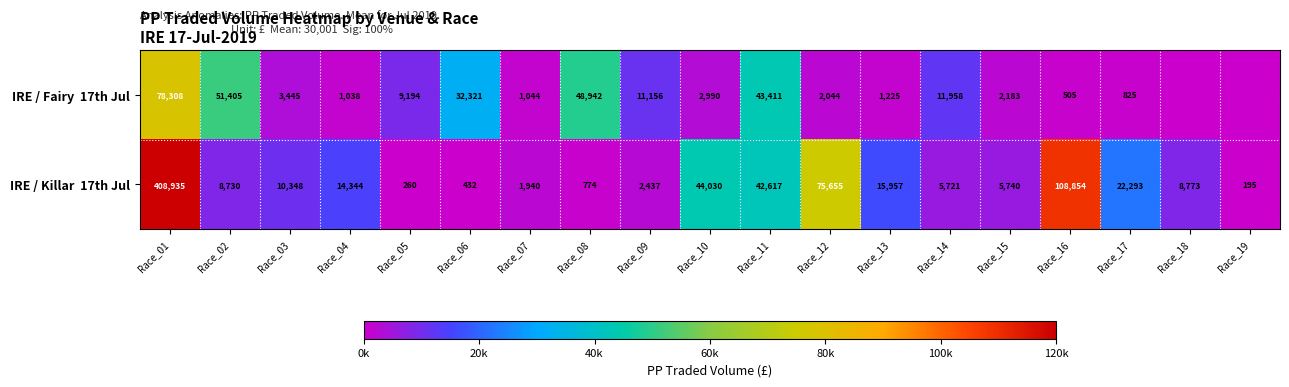

What is the difference between the highest and lowest values at Race_03?

6903